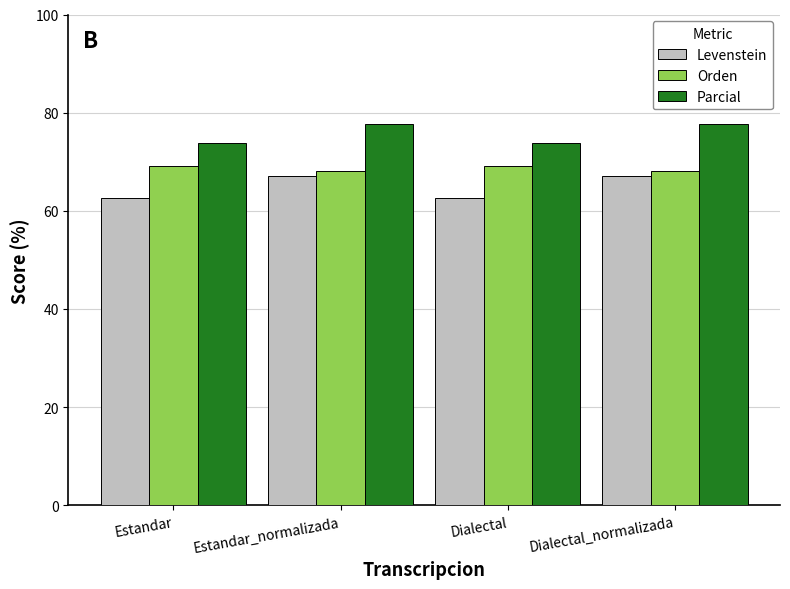

What is the minimum value for Parcial?

73.8